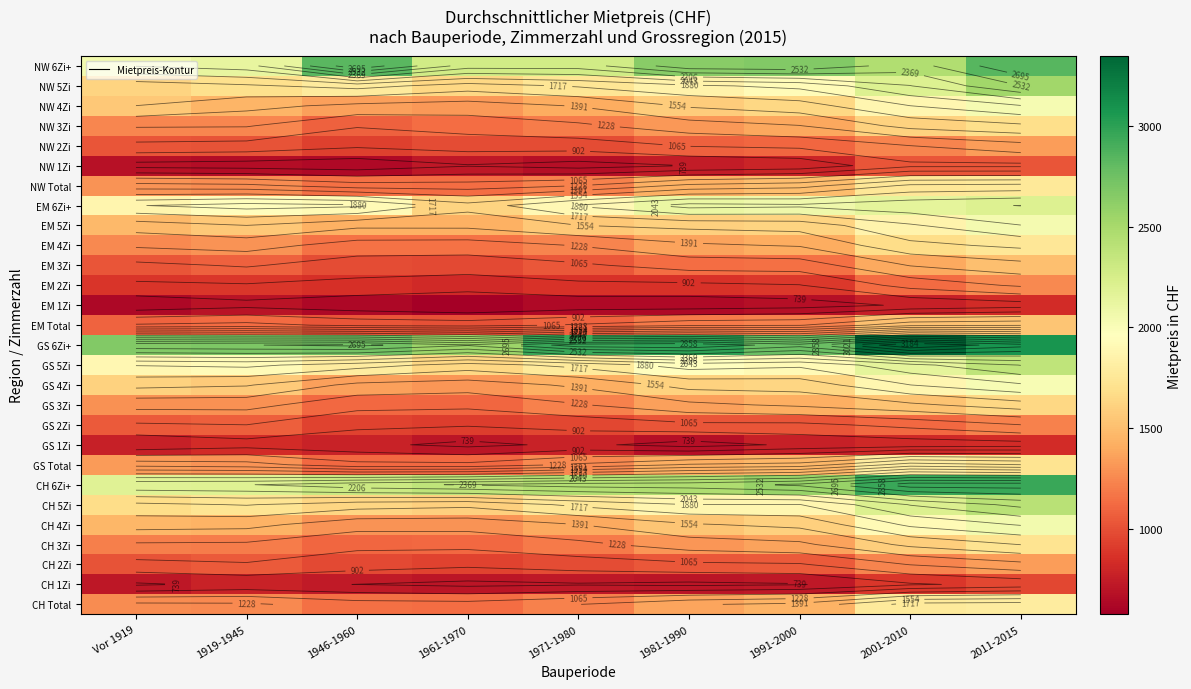

The GS Total series shows 1110 at 1961-1970. True or false?

True